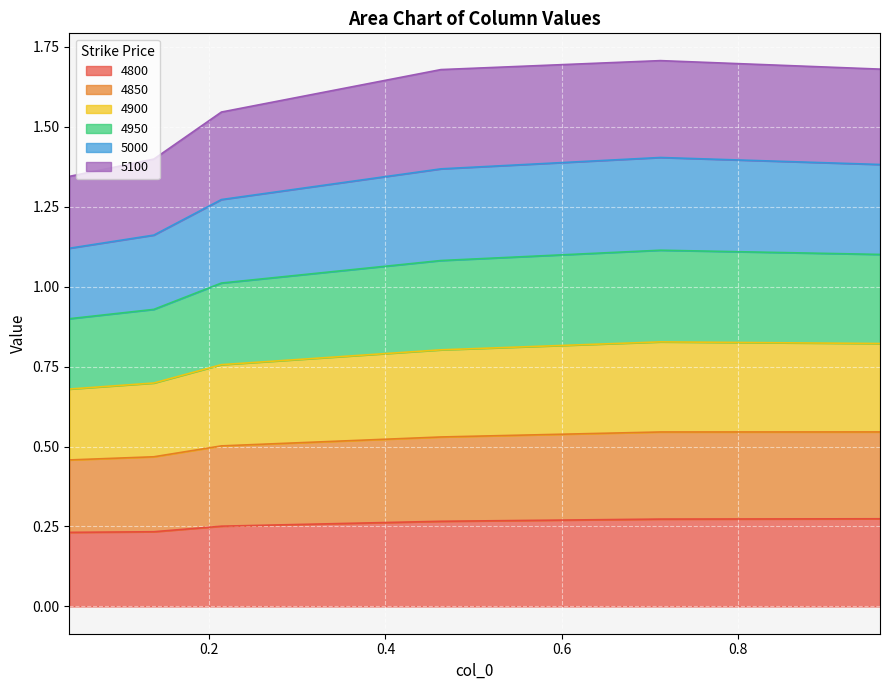

True or false: 5000 and 4800 intersect in this chart.

False